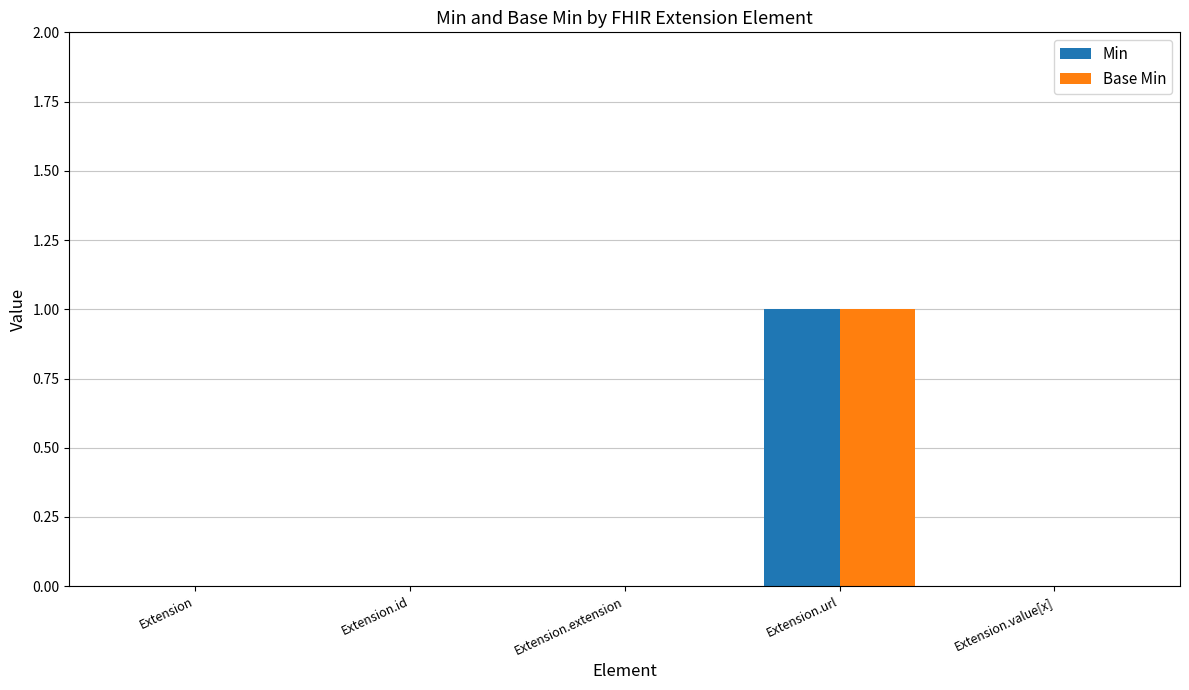

Reading left to right, transcribe all the data shown in this chart.

Min: Extension=0	Extension.id=0	Extension.extension=0	Extension.url=1	Extension.value[x]=0
Base Min: Extension=0	Extension.id=0	Extension.extension=0	Extension.url=1	Extension.value[x]=0